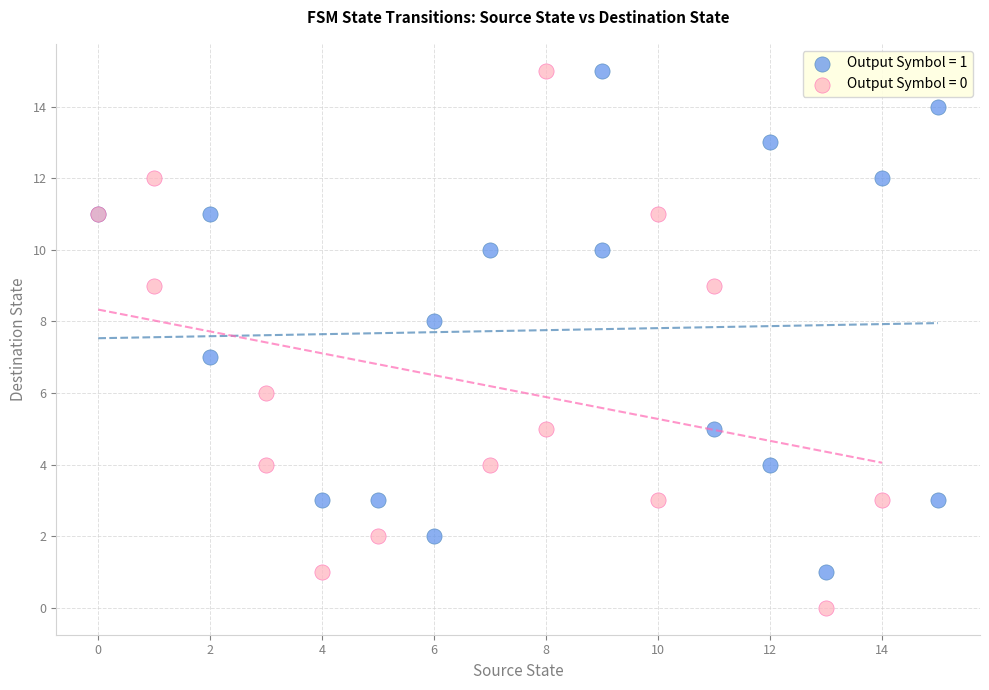

Which series reaches the minimum Y coordinate?

Output Symbol = 0